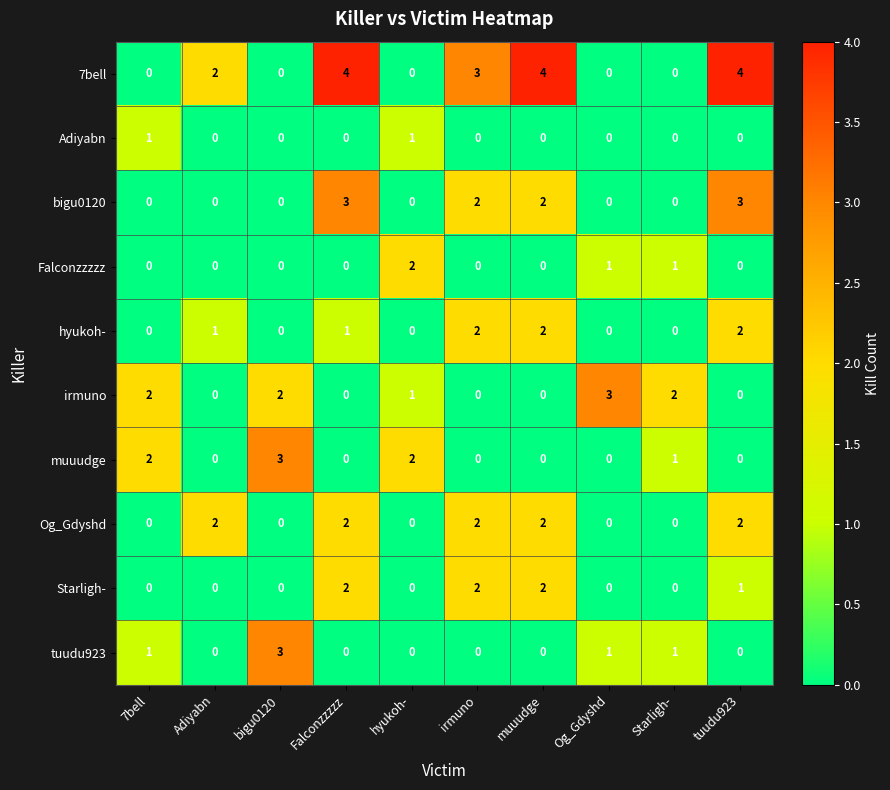

At which label is 7bell closest to 2?

Adiyabn